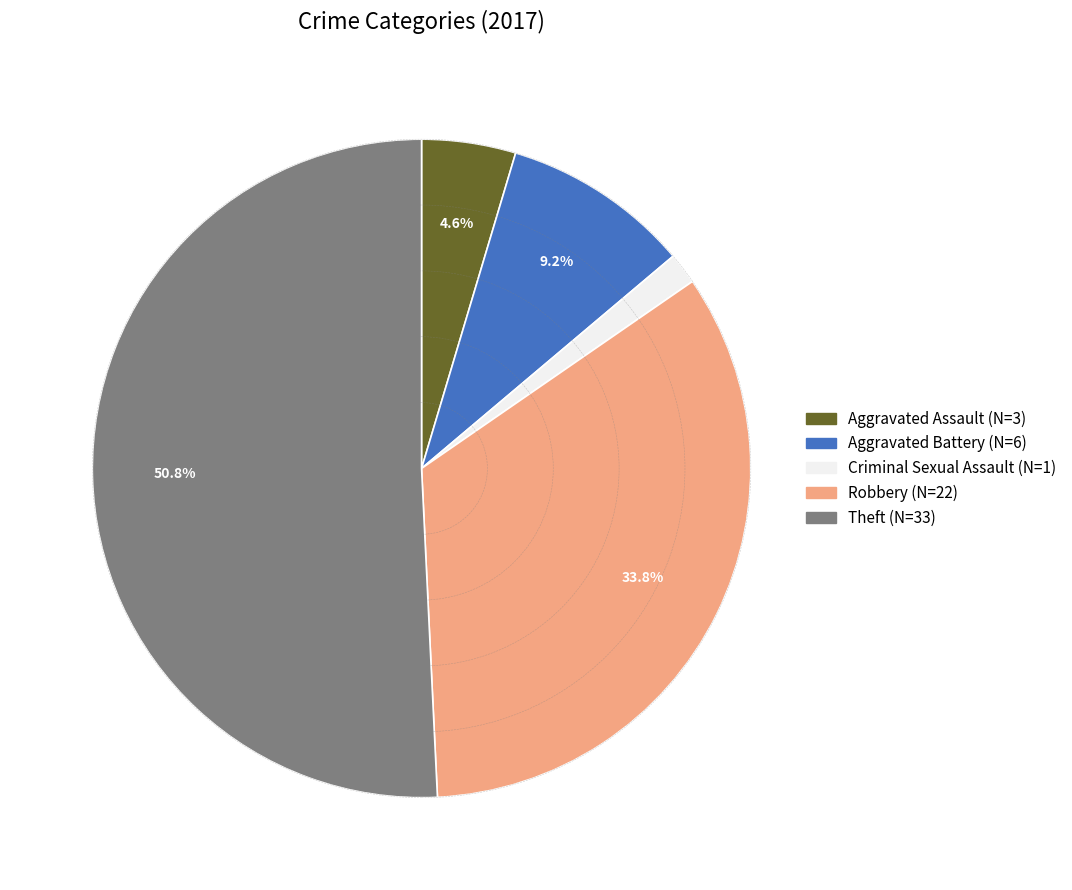

Count the number of slices in the pie.

5